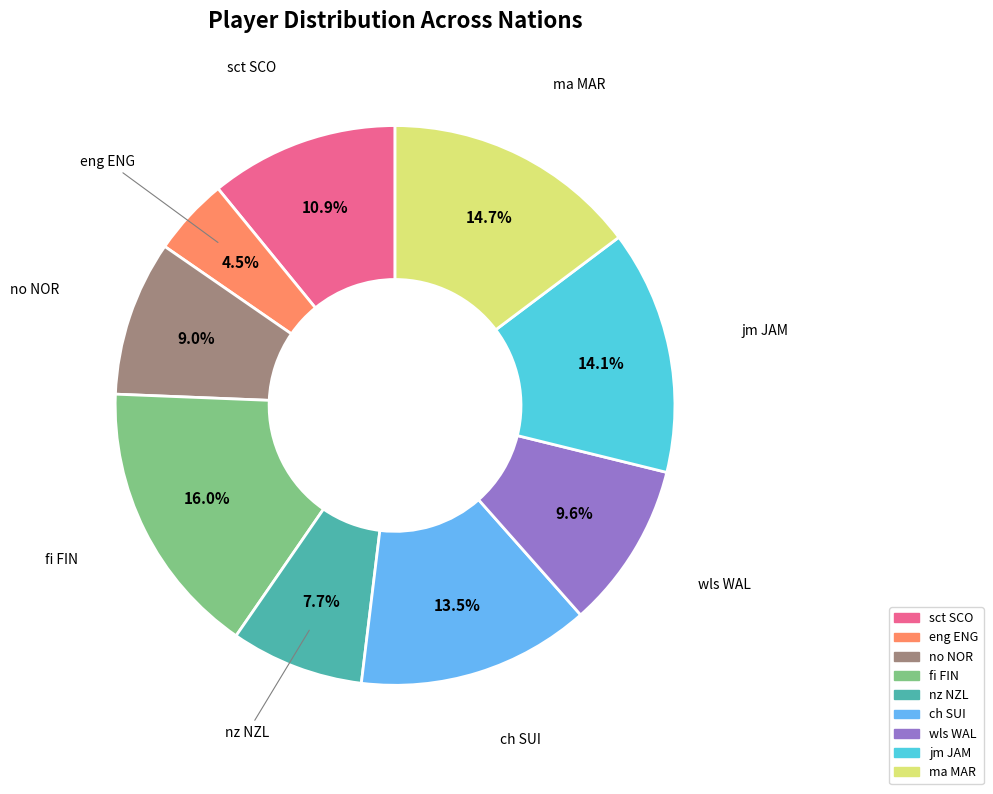

Approximately how many times larger is the value at jm JAM compared to eng ENG?

3.1